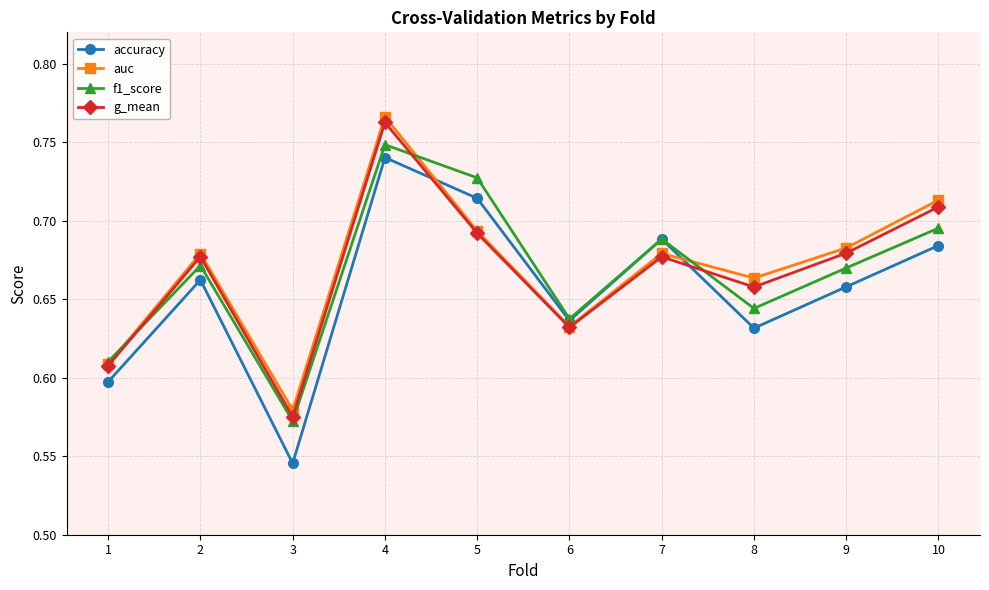

Count the number of categories in the chart.

10